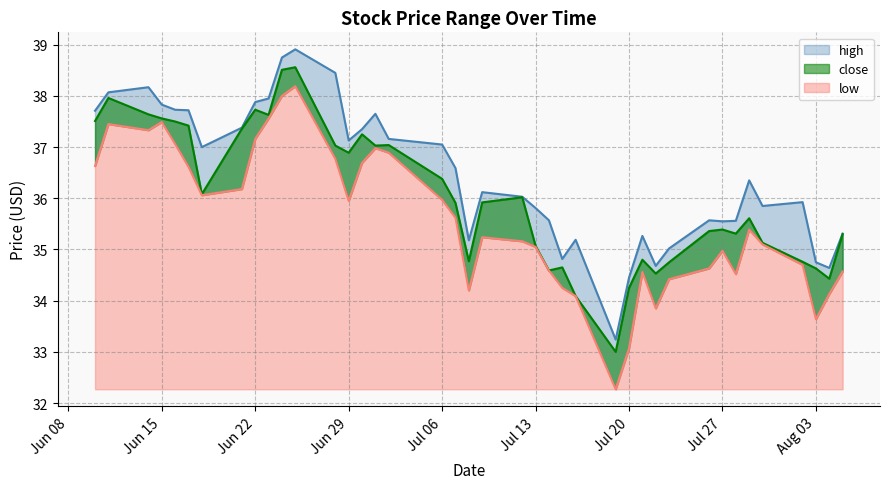

What is the difference between the close values at 2021-07-02 and 2021-07-29?

1.4